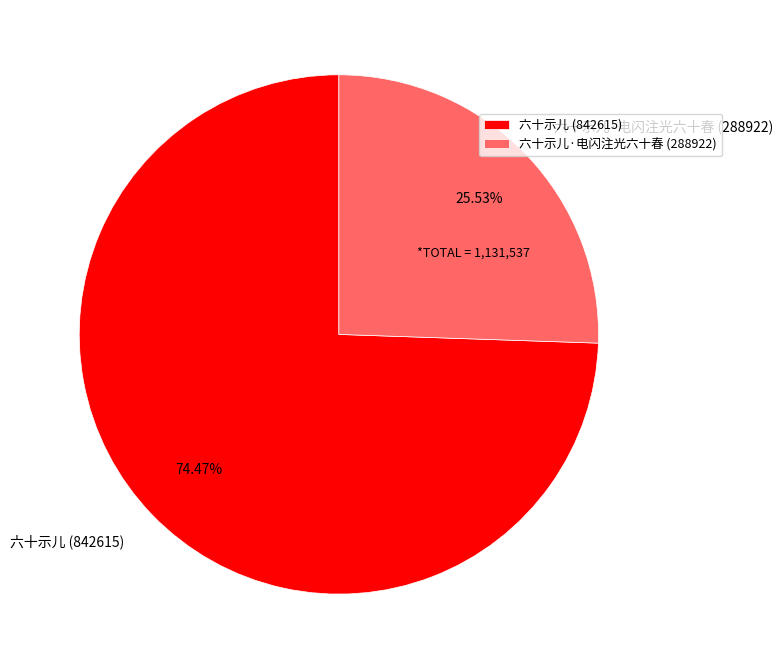

Combined, do 六十示儿 (842615) and 六十示儿·电闪注光六十春 (288922) account for over 50%?

Yes